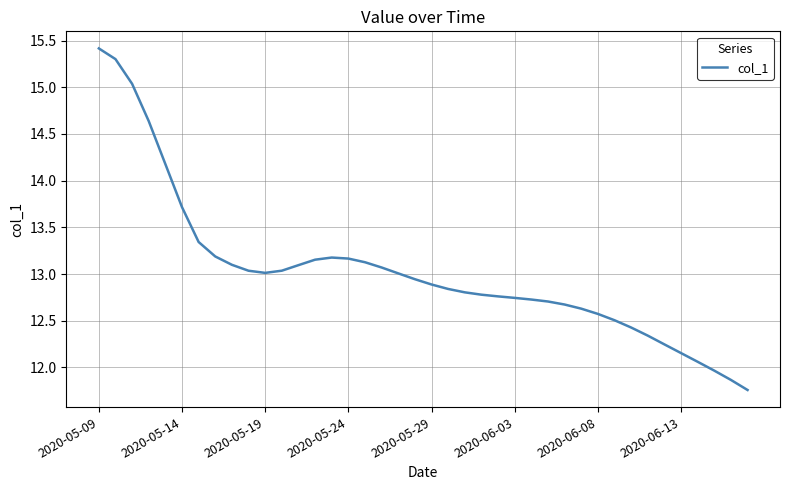

What is the maximum value shown in the chart?

15.4